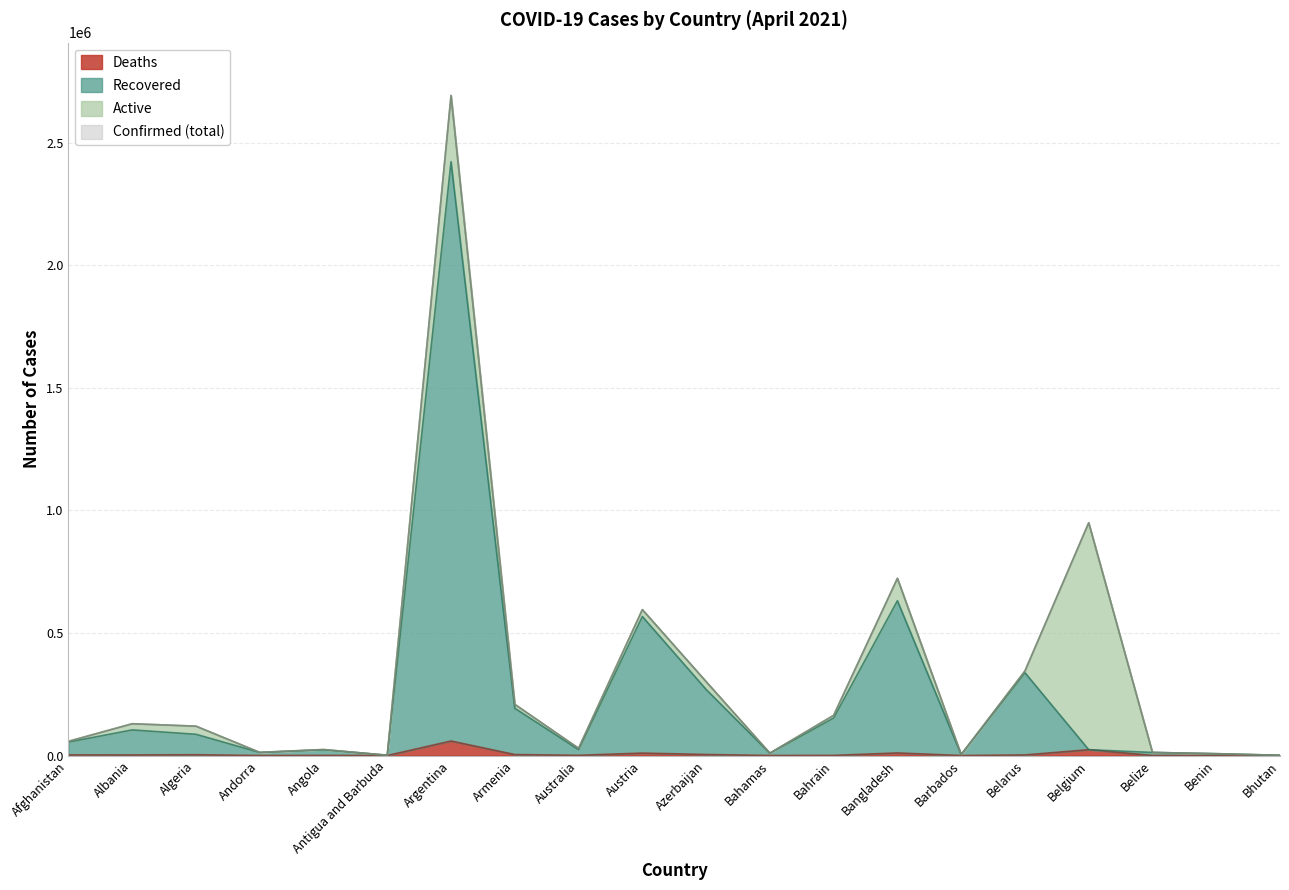

Reading left to right, what are all the values shown in this chart?

Confirmed: 57898	129694	119805	12805	24389	1217	2694014	208818	29543	595540	301661	9634	164110	723221	3781	345110	949996	12538	7611	961
Recovered: 54790	104518	86674	12326	23158	1026	2423399	192912	24074	567389	269708	9178	152955	631797	3709	337918	23747	12461	6823	882
Deaths: 2546	2347	3160	123	561	31	59228	3895	910	9922	4169	194	594	10497	44	2433	23747	318	95	1